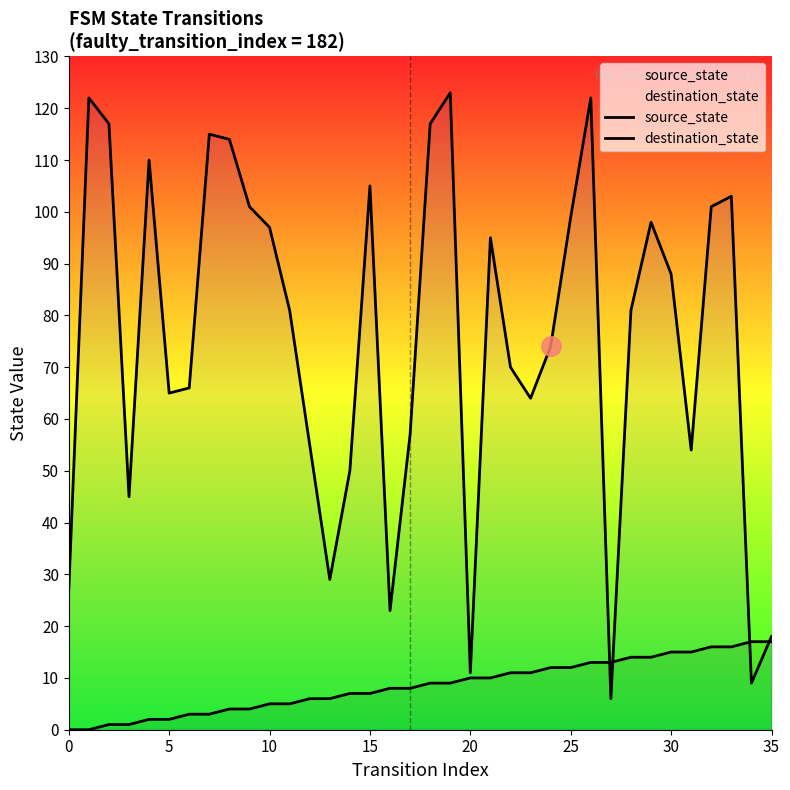

Reading left to right, extract all data points from this chart.

source_state: 0	0	1	1	2	2	3	3	4	4	5	5	6	6	7	7	8	8	9	9	10	10	11	11	12	12	13	13	14	14	15	15	16	16	17	17
destination_state: 27	122	117	45	110	65	66	115	114	101	97	81	55	29	50	105	23	57	117	123	11	95	70	64	74	99	122	6	81	98	88	54	101	103	9	18